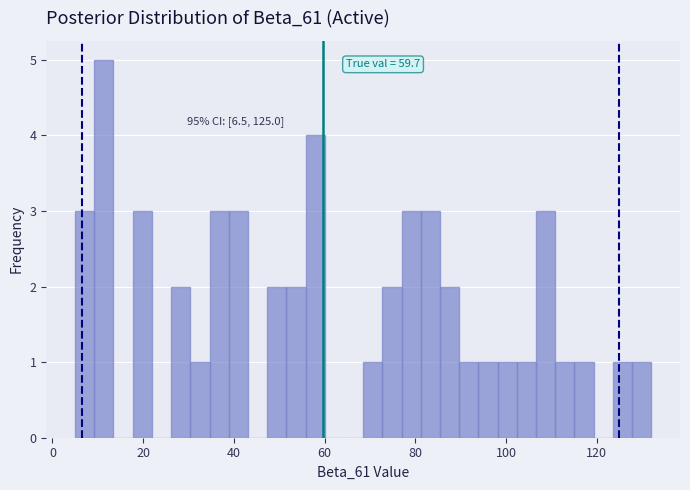

Read against the x-axis, roughly where is the centre of the tallest bar?

12